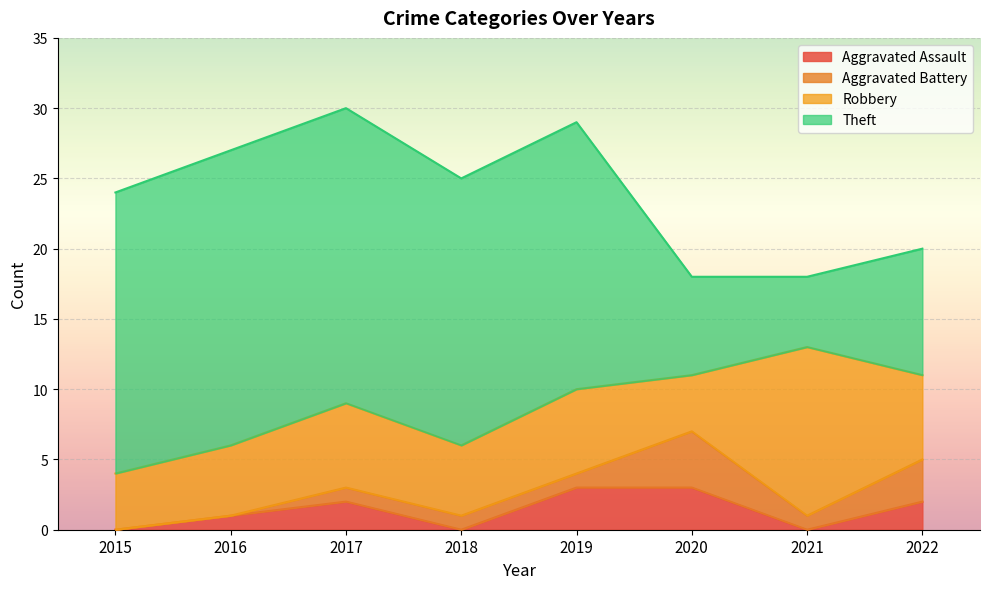

At which label is Aggravated Assault closest to 1?

2016